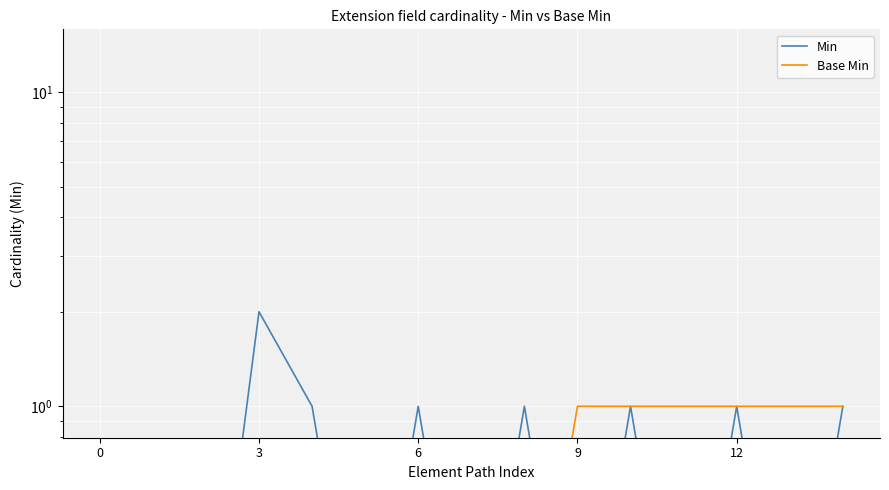

What is the difference between the second highest and second lowest values in the Base Min series?

0.9